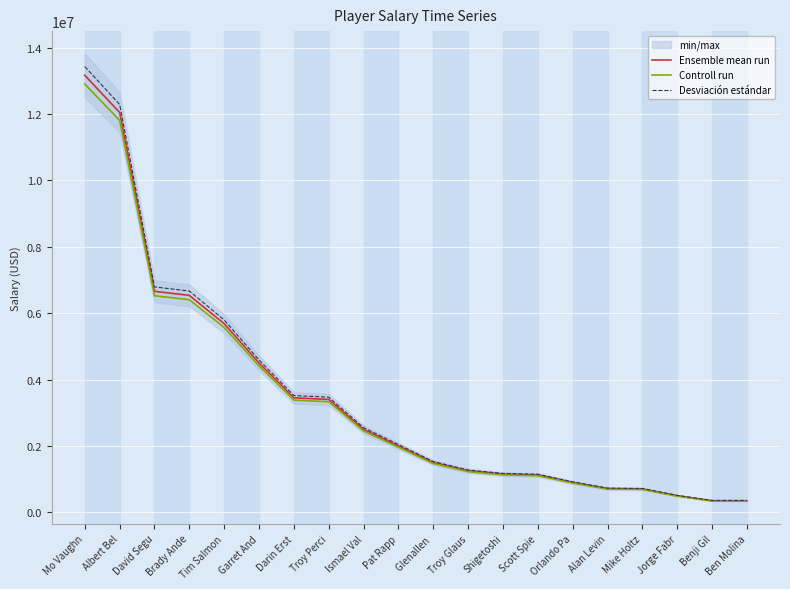

What is the label of the 14th point from the right?

Darin Erst